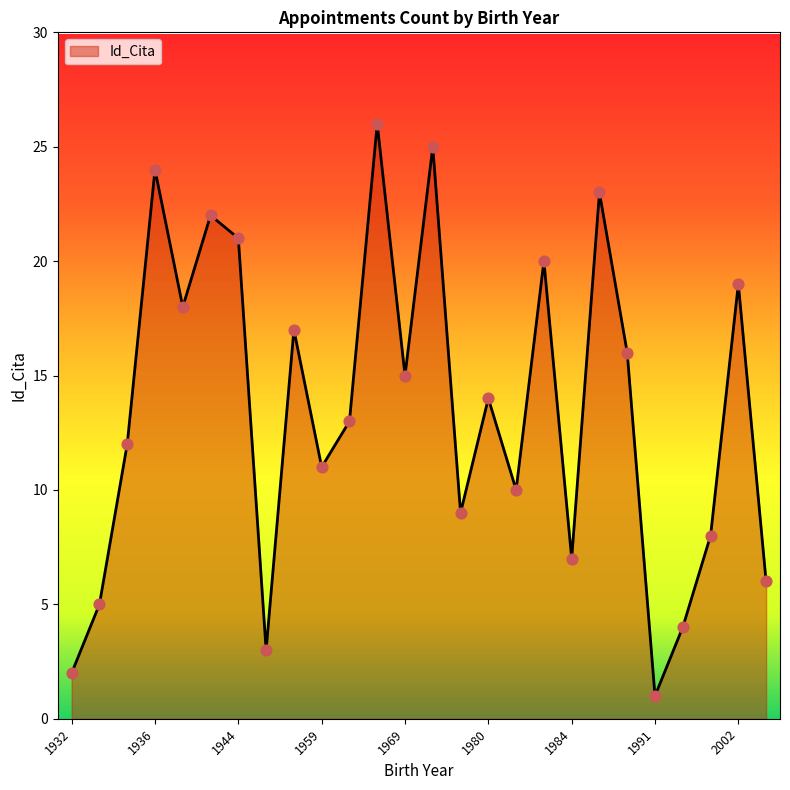

What is the greatest value displayed?

26